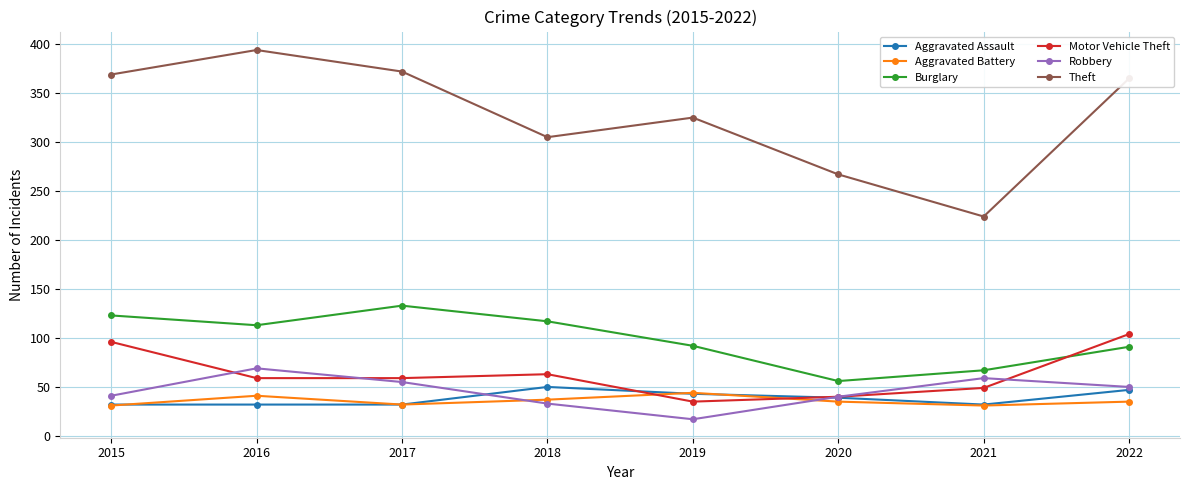

At which label does Burglary first exceed 113?

2015